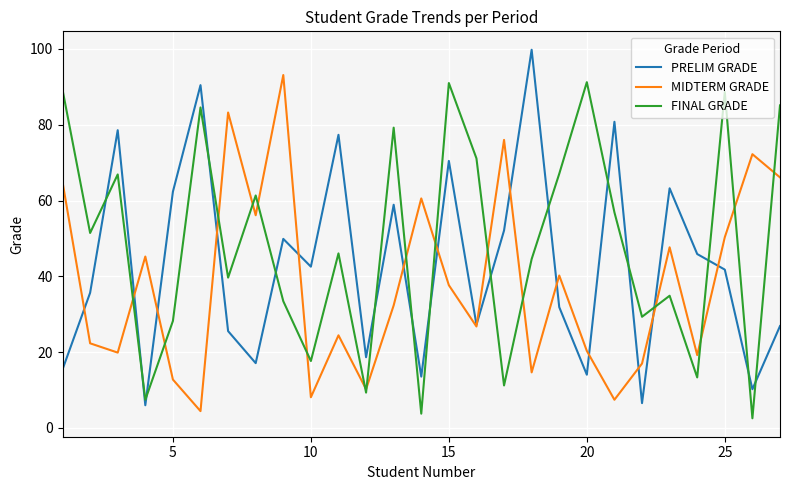

Rank the series by their average value, from highest to lowest.

FINAL GRADE, PRELIM GRADE, MIDTERM GRADE